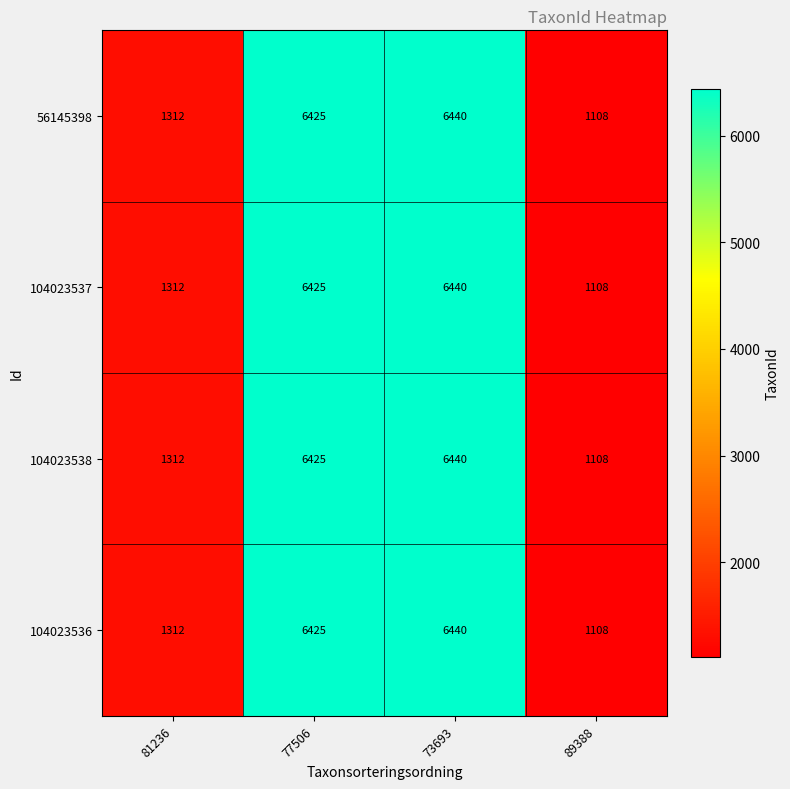

At which category is the sum across all series the highest?

73693